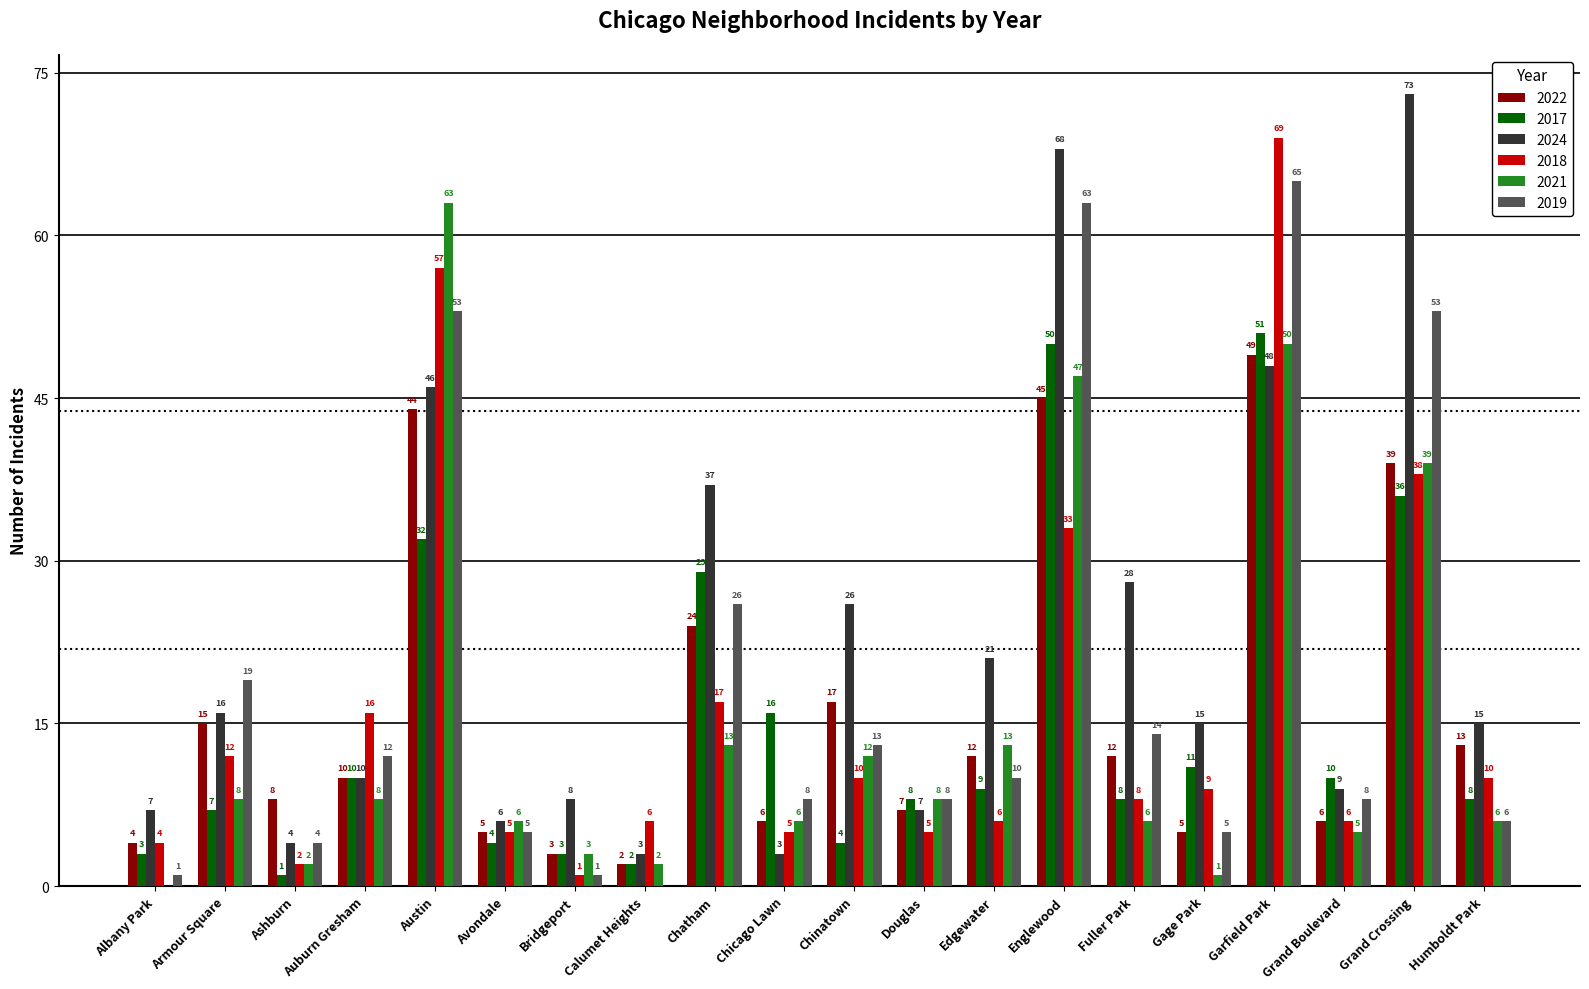

Which series has the largest total across all categories?

2024